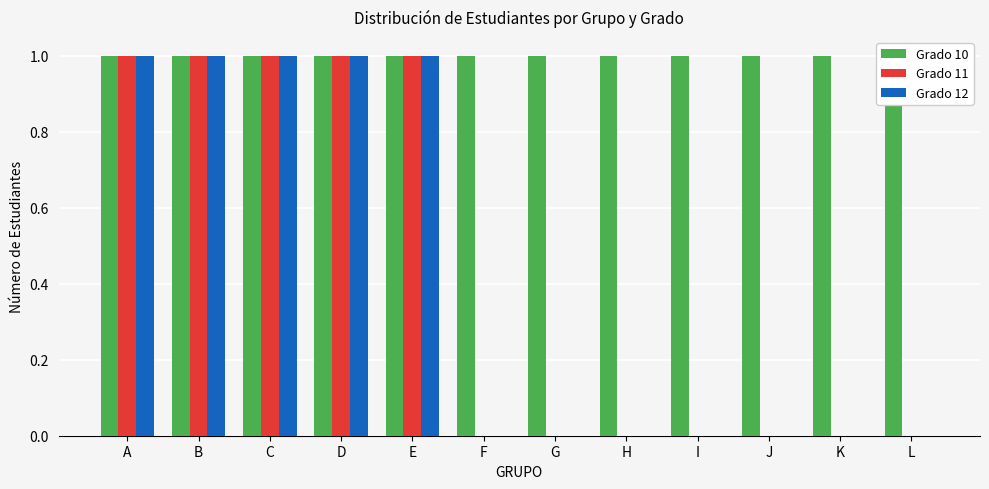

Is the value of Grado 11 at F greater than the value of Grado 10 at L?

No